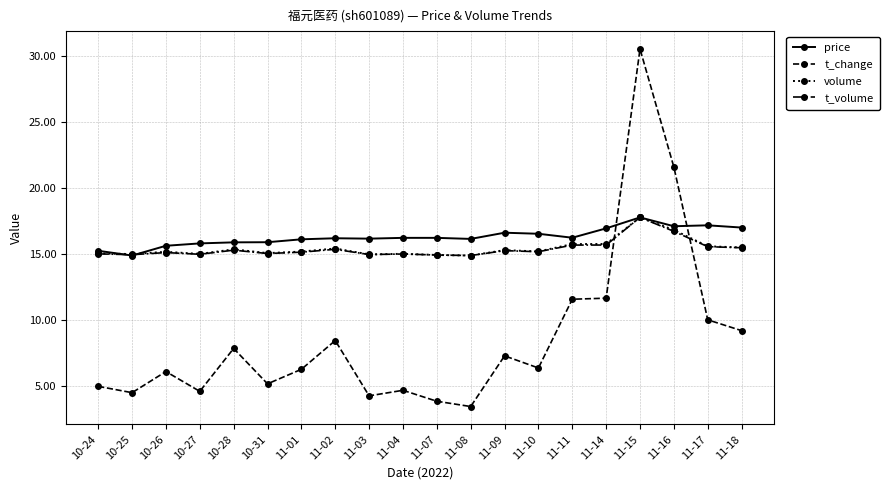

True or false: t_volume has more than 0 points higher than both neighbors.

True